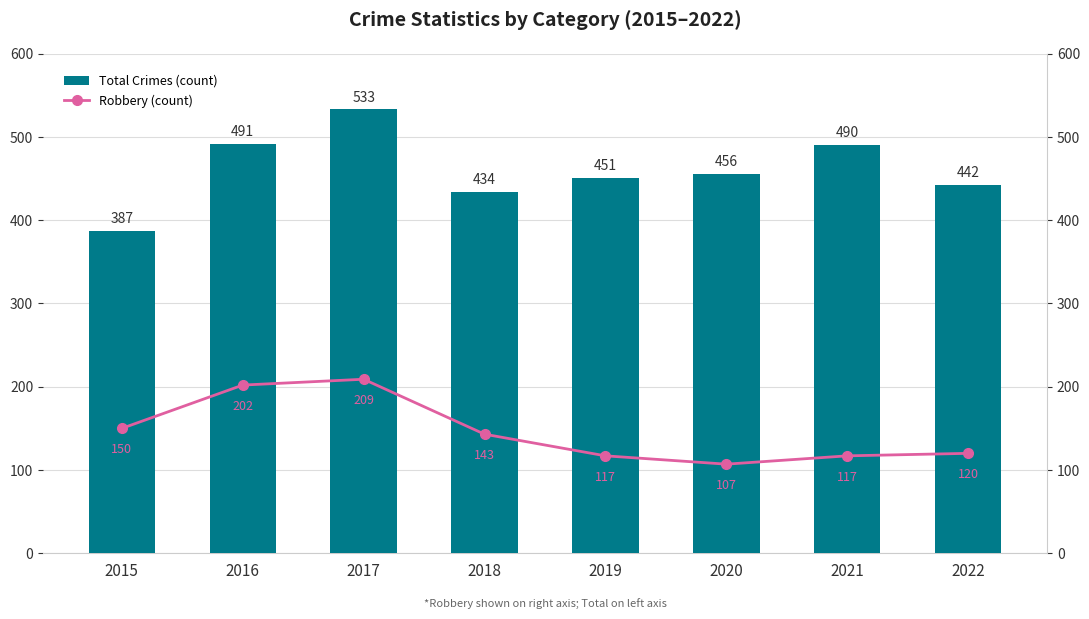

What is the highest value of the Robbery (count) series?

209